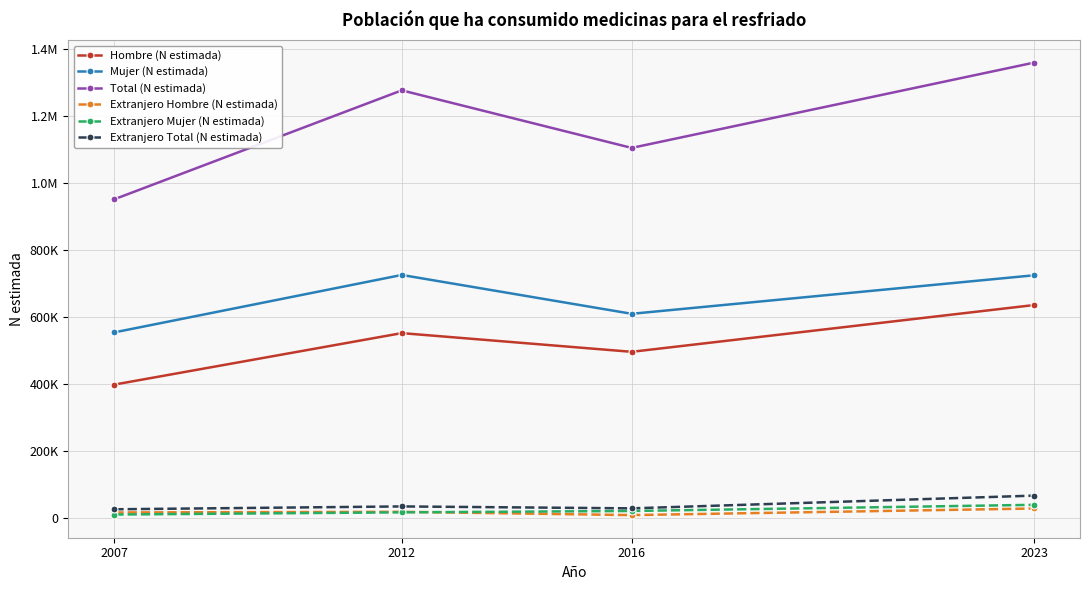

True or false: Total (N estimada) and Extranjero Mujer (N estimada) cross at least once.

False